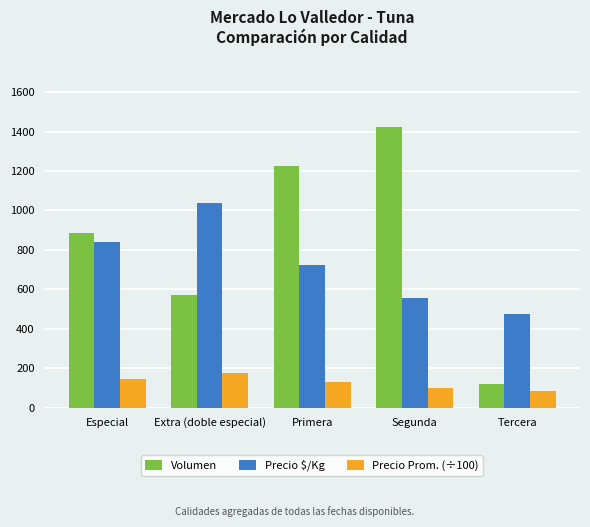

Is the value of Precio Prom. (÷100) at Especial greater than the value of Precio $/Kg at Extra (doble especial)?

No